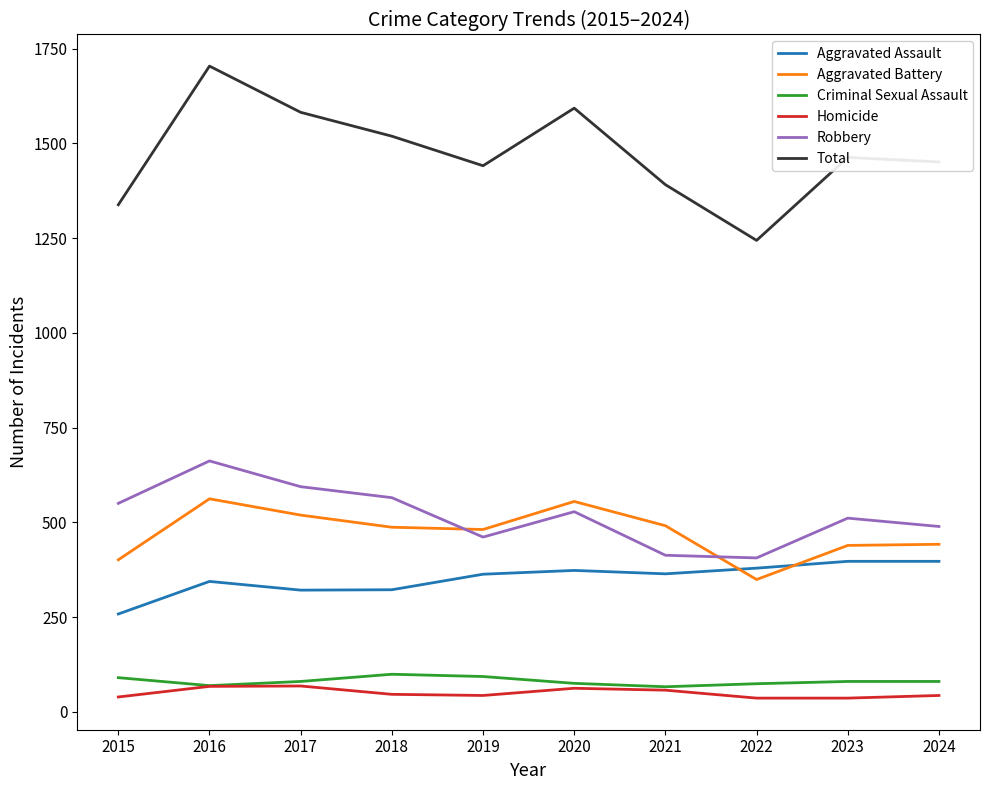

Which series has the widest spread of values?

Total